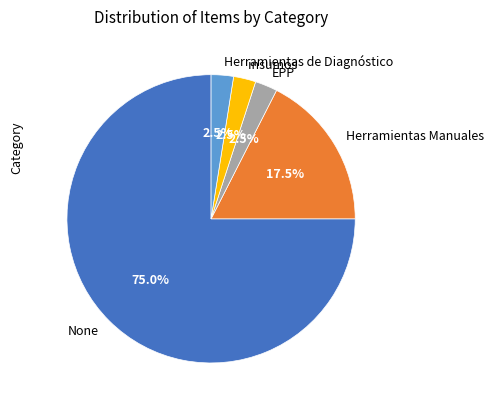

Which has a higher value, Herramientas Manuales or EPP?

Herramientas Manuales